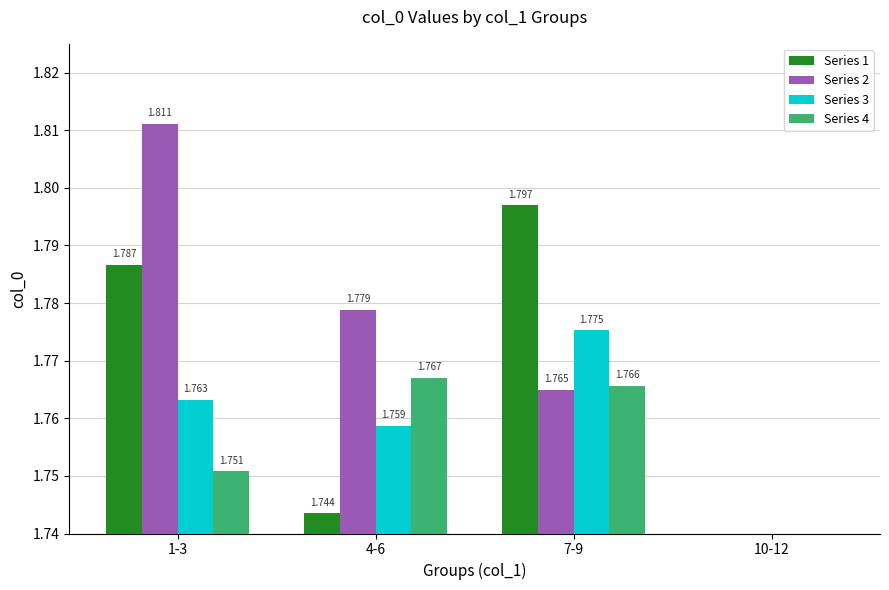

Reading left to right, transcribe all the data shown in this chart.

Series 1: 1-3=1.8	4-6=1.7	7-9=1.8	10-12=0.0
Series 2: 1-3=1.8	4-6=1.8	7-9=1.8	10-12=0.0
Series 3: 1-3=1.8	4-6=1.8	7-9=1.8	10-12=0.0
Series 4: 1-3=1.8	4-6=1.8	7-9=1.8	10-12=0.0